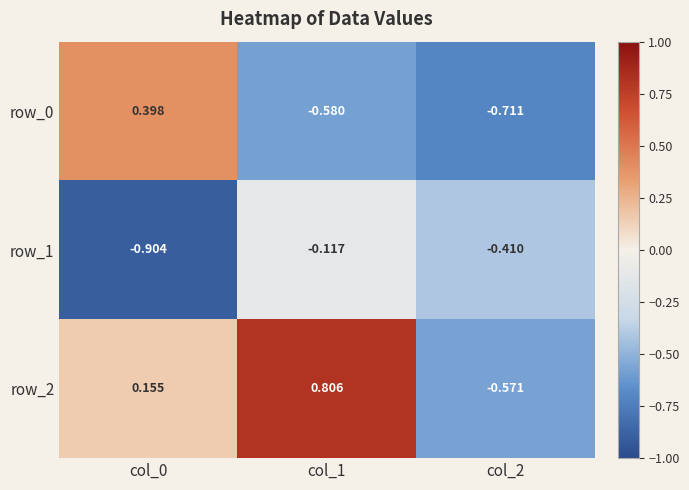

What is the sum of the row_0 values at col_1 and col_0?

-0.2